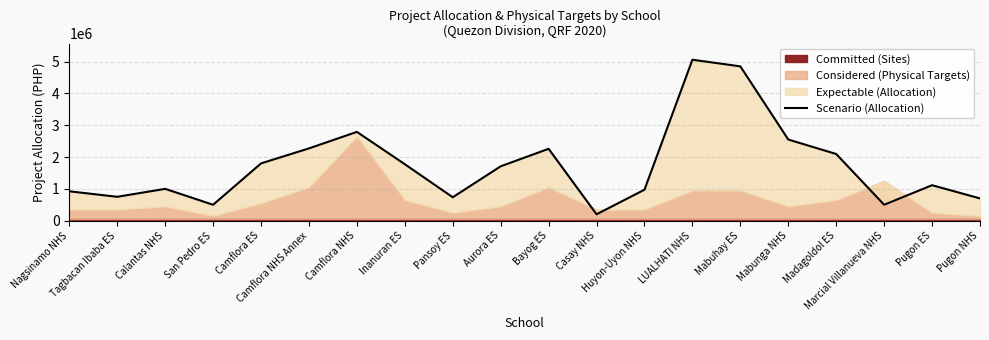

True or false: there are more than 0 points higher than both neighbors.

True